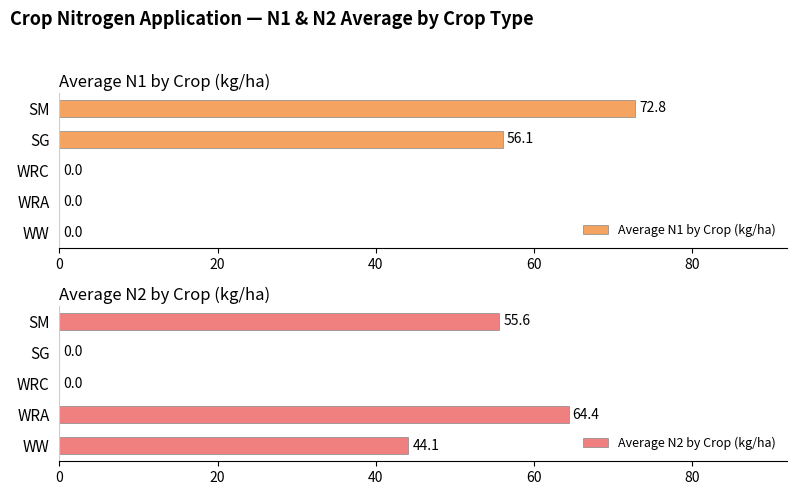

Is it true that Average N1 by Crop (kg/ha) equals 56.1 at SG?

True